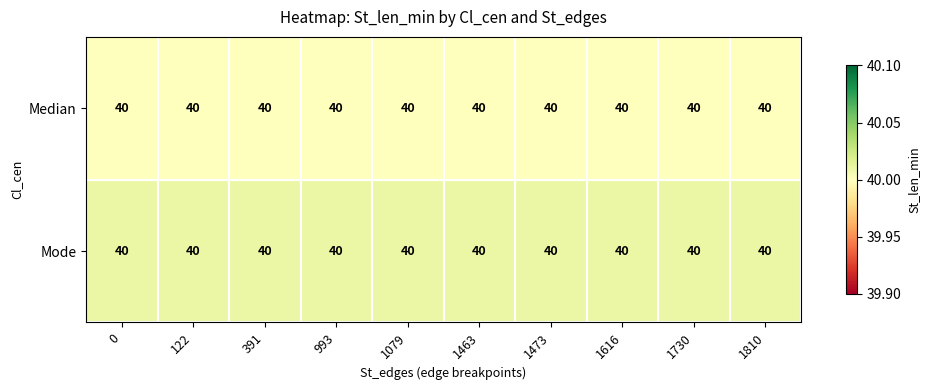

What is the maximum value for Mode?

40.0